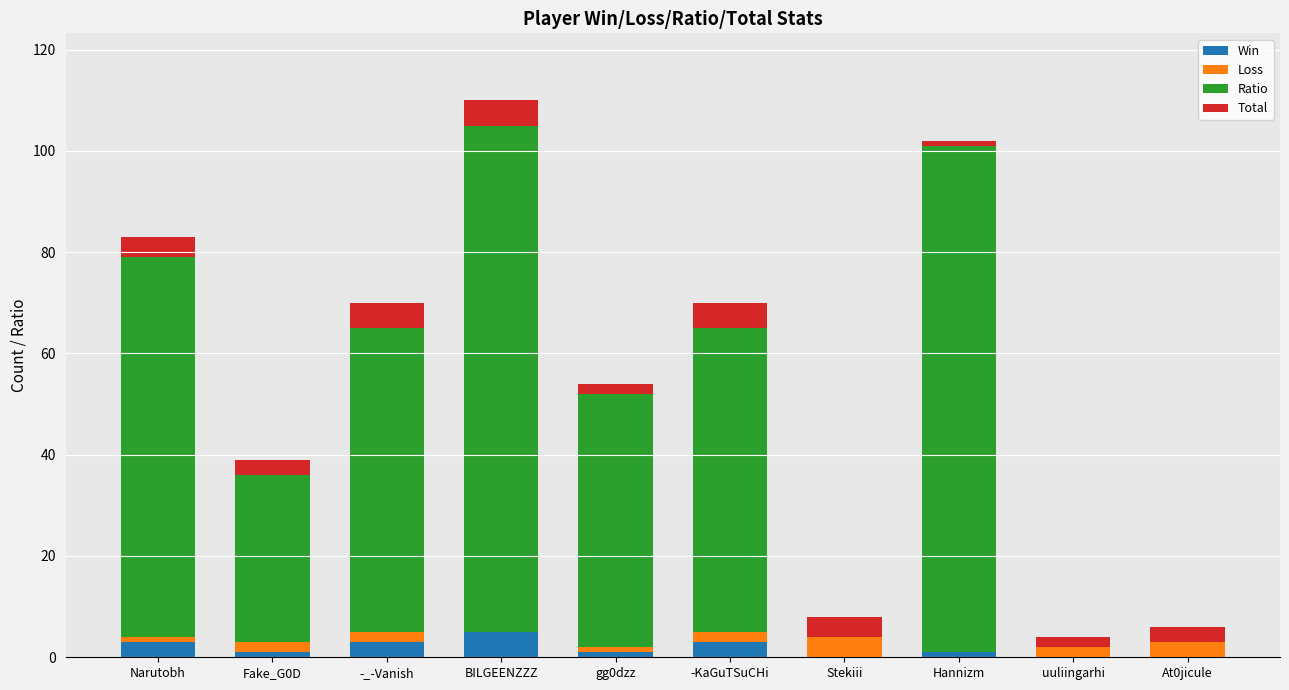

At which category is the sum across all series the highest?

BILGEENZZZ